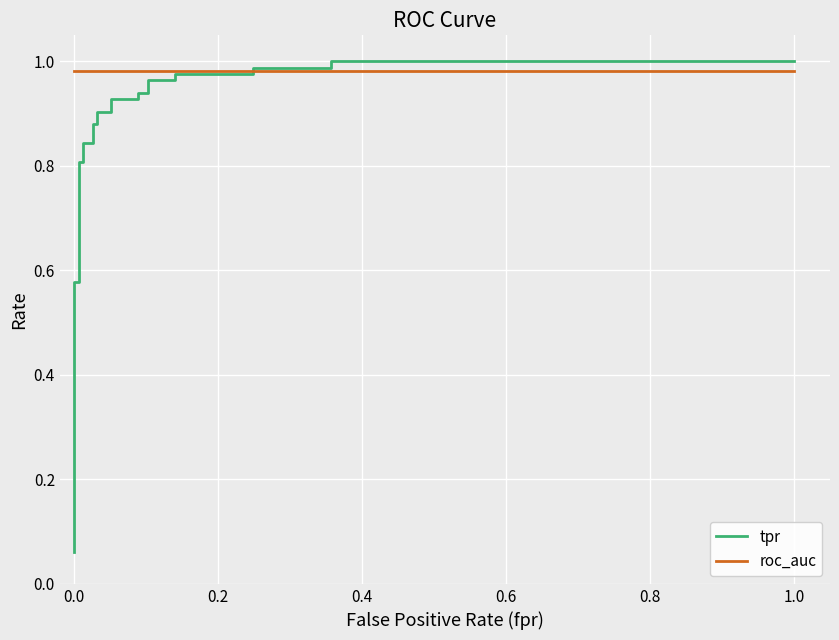

At how many categories does at least one series exceed 0?

24